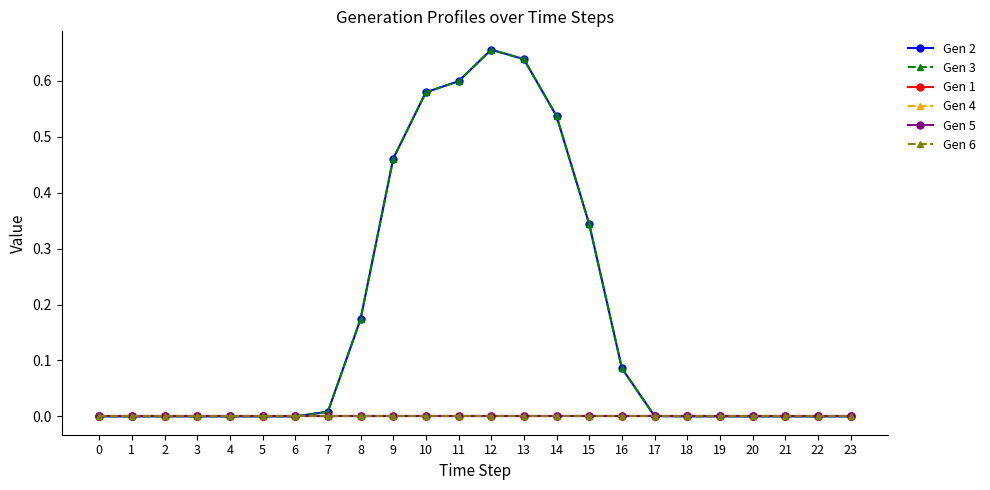

True or false: Gen 5 and Gen 2 intersect in this chart.

False